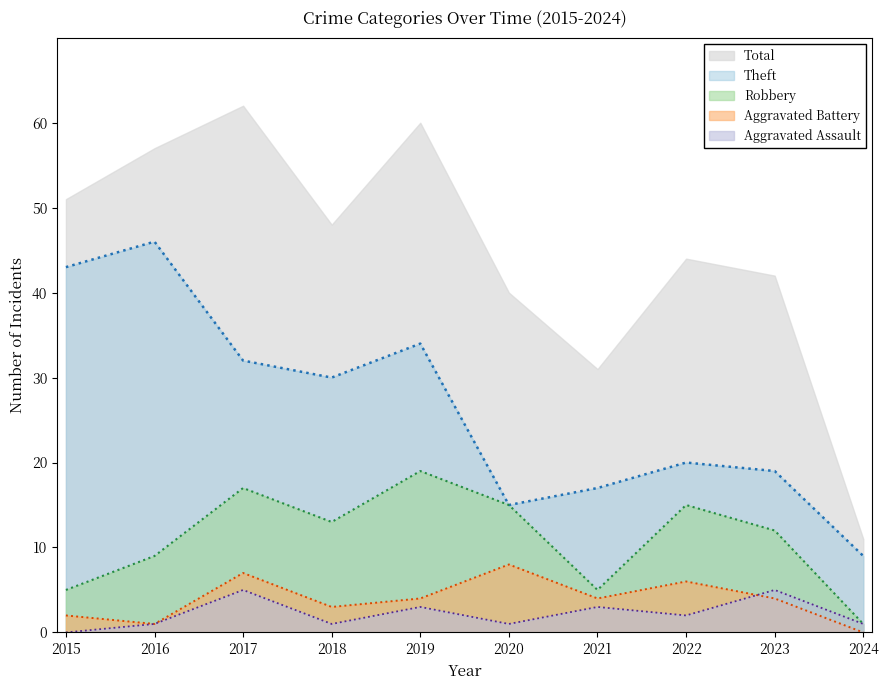

True or false: Aggravated Assault has a value of 5 at 2021.

False